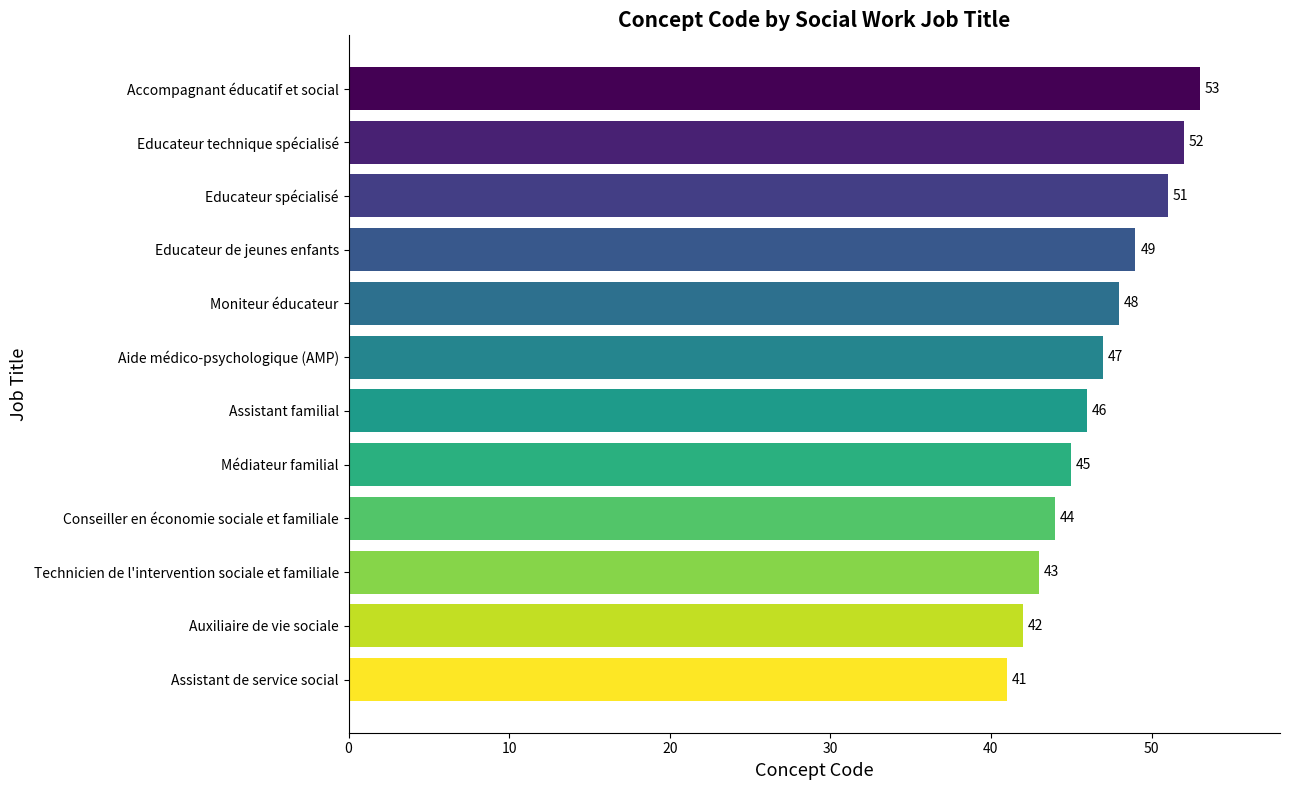

How many bars are there in total?

12